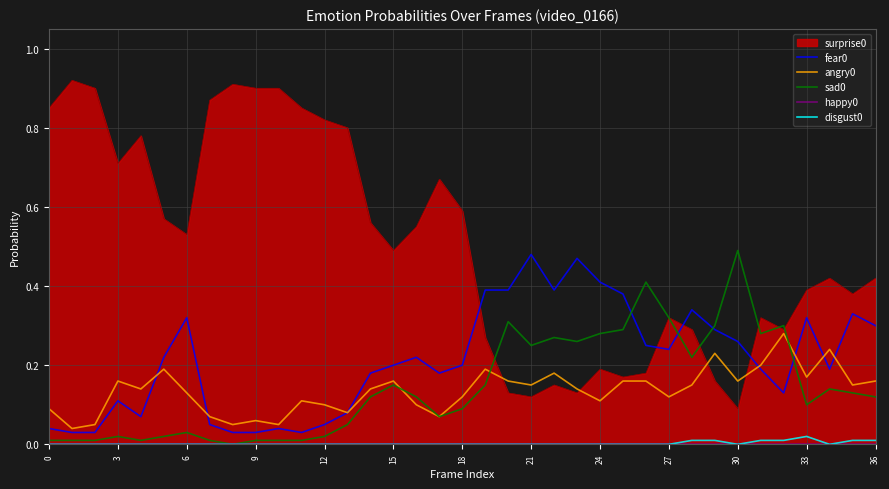

The value of angry0 at 3 is 0.3. True or false?

False